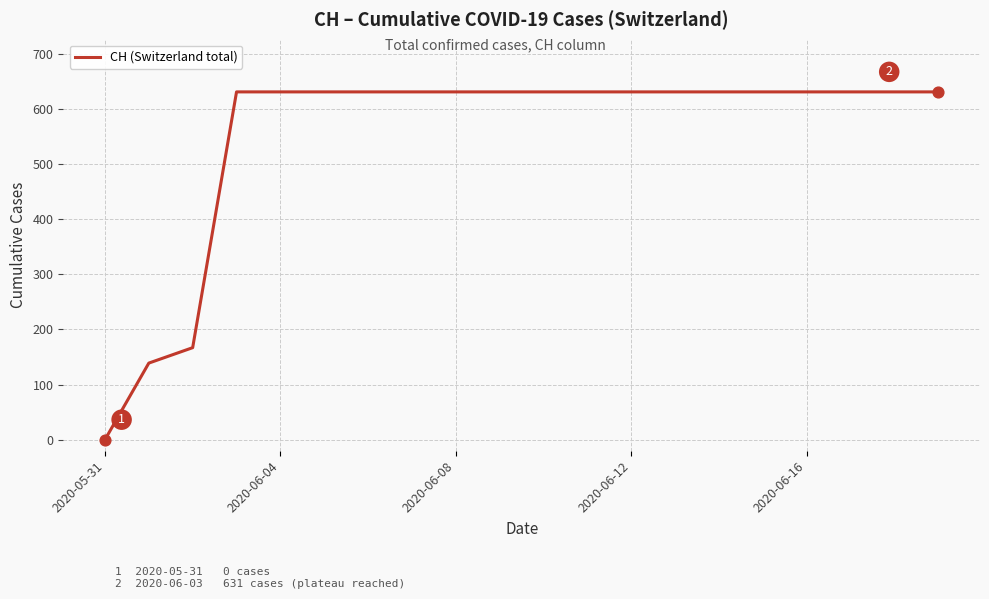

What is the difference between the maximum and minimum values?

631